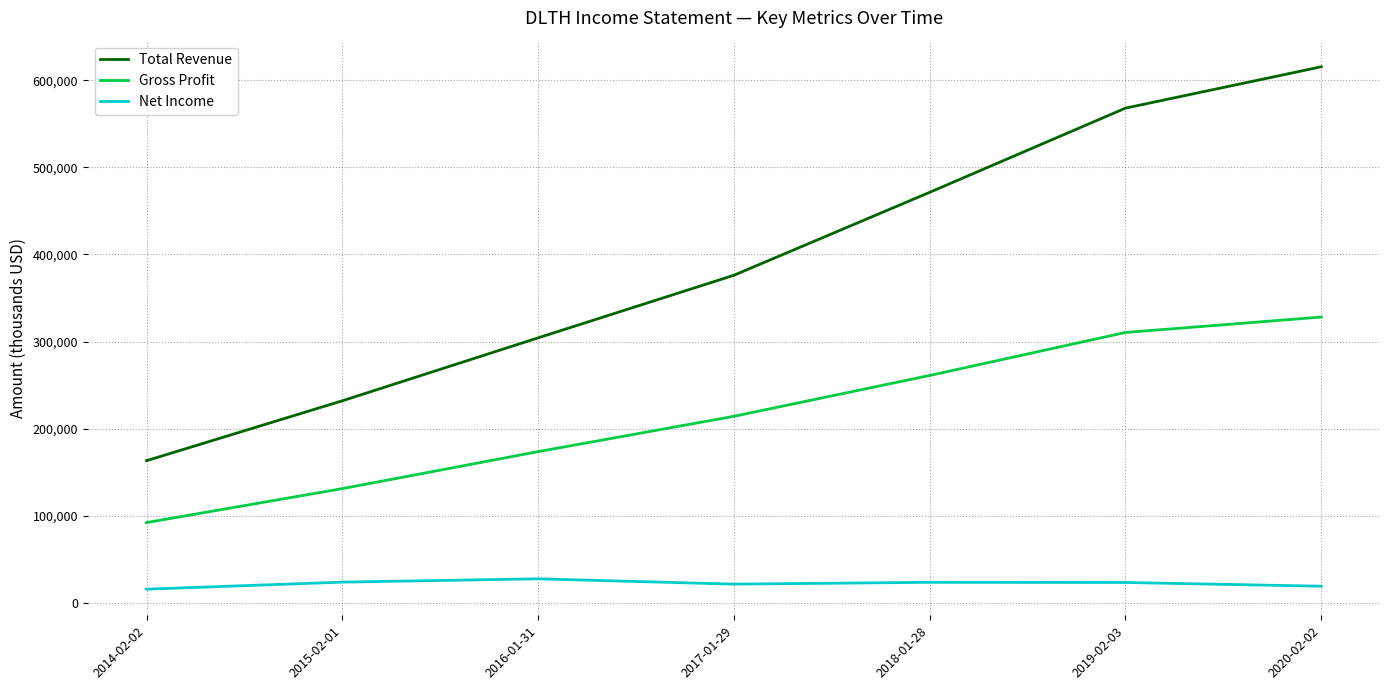

True or false: Gross Profit has a value of 261000 at 2018-01-28.

True